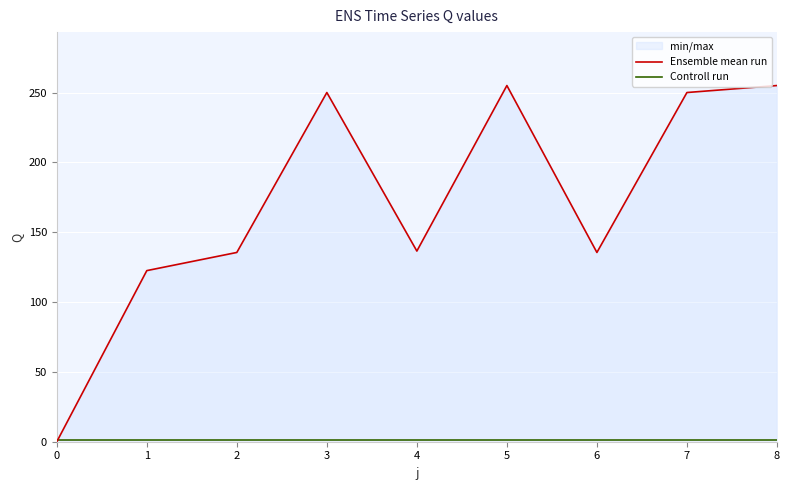

Which series changed the most between 4 and 6?

Ensemble mean run